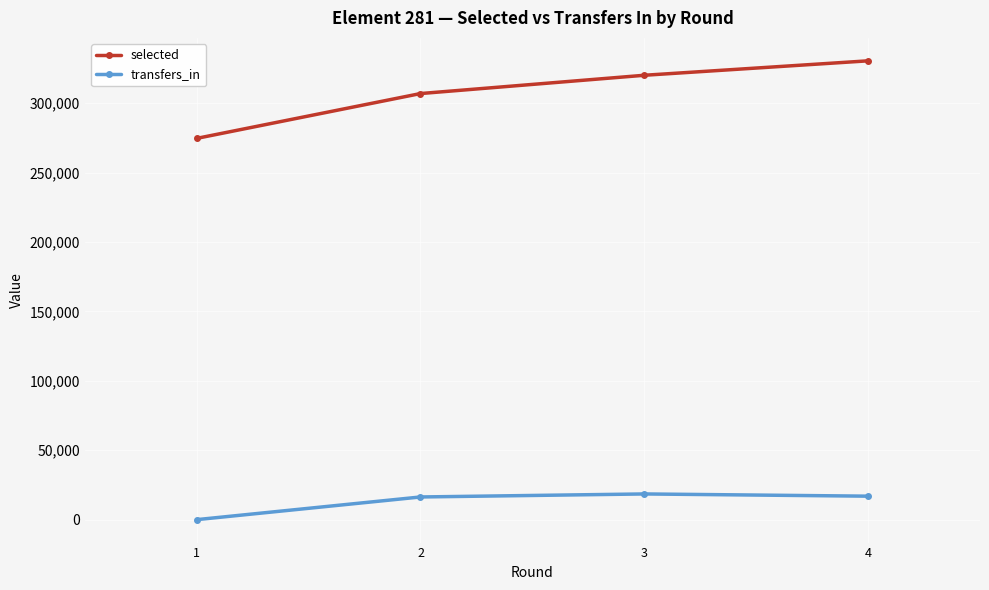

True or false: transfers_in and selected cross at least once.

False